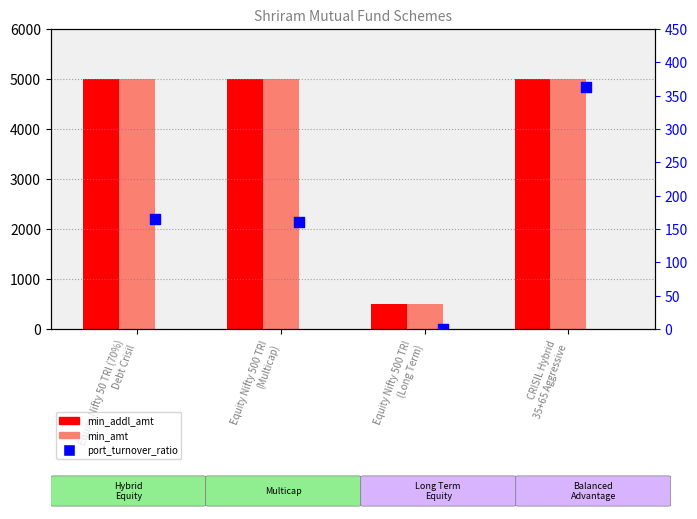

Which series reaches the maximum Y coordinate?

min_addl_amt